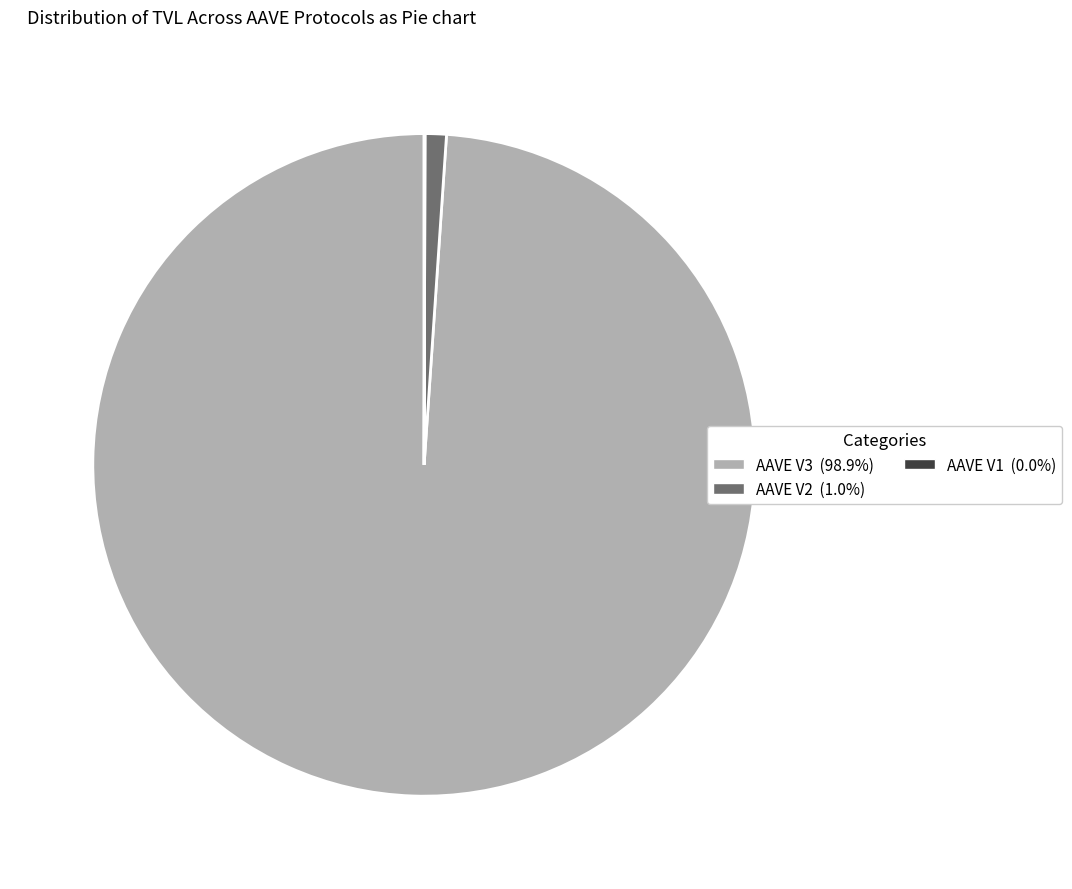

Does AAVE V3 represent more than half of the total?

Yes